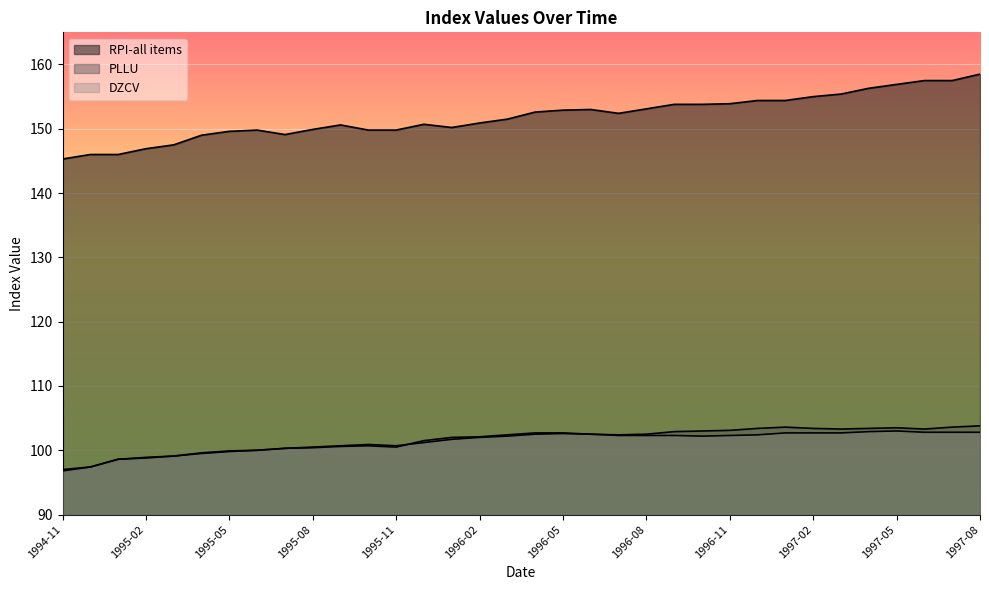

True or false: PLLU and RPI-all items cross at least once.

False